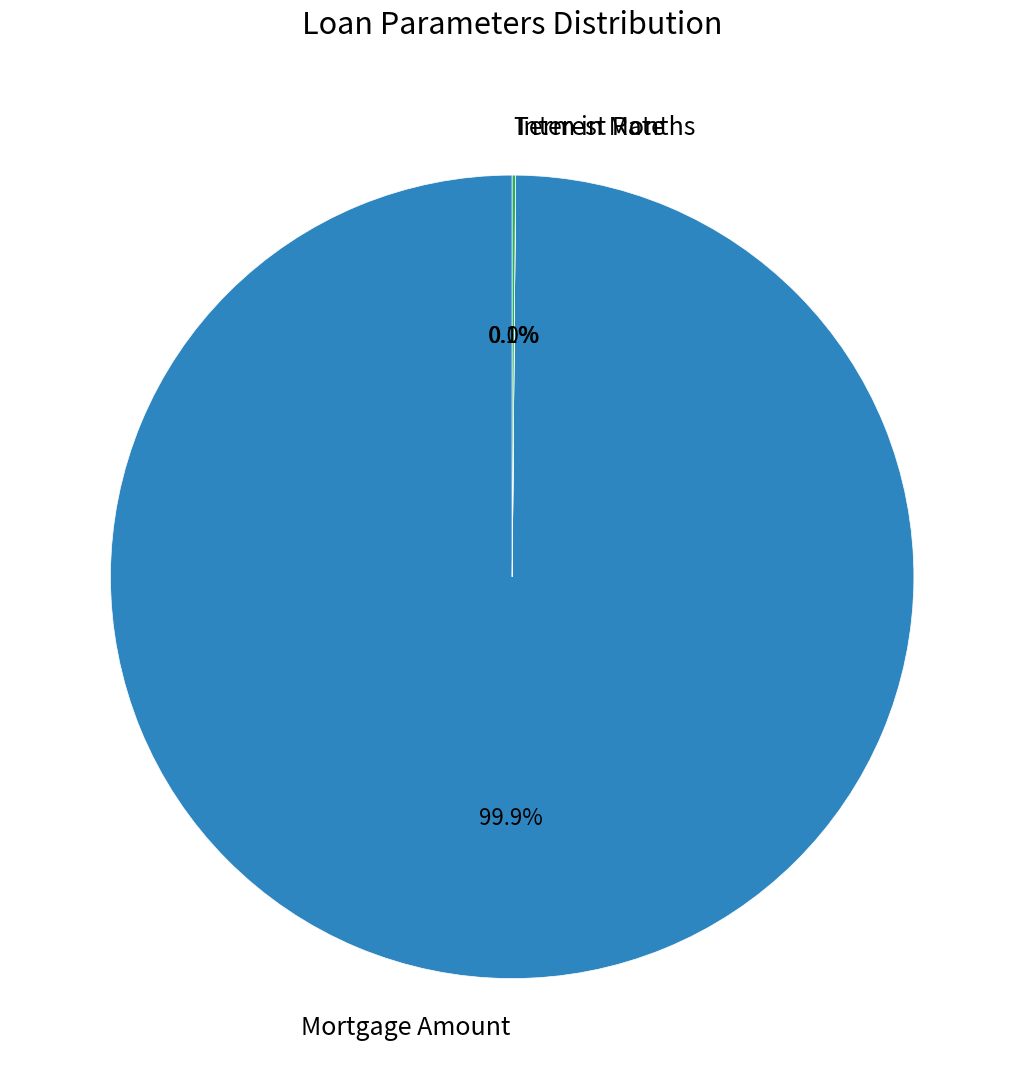

Which category accounts for the majority?

Mortgage Amount